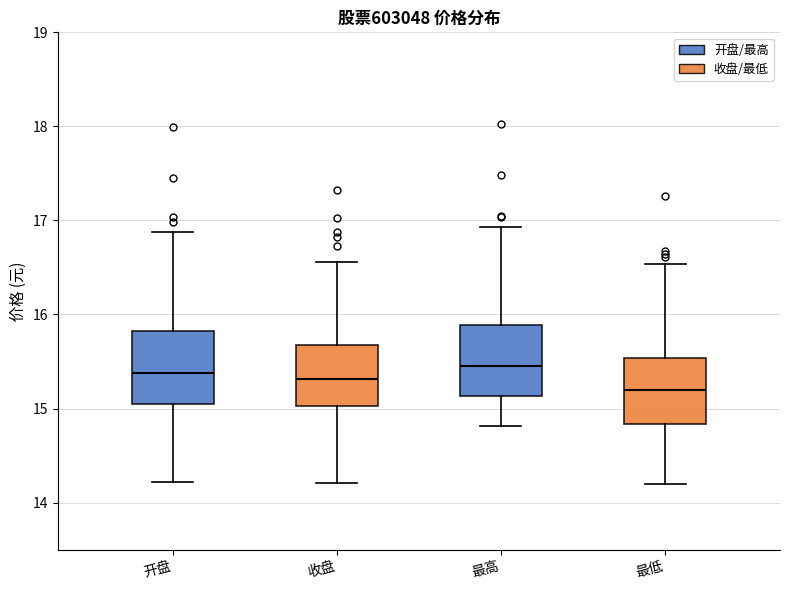

Where is the lower edge of the box for 开盘 on the y-axis? The values are not printed on the chart, so give them approximately, as read against the axis.

15.1